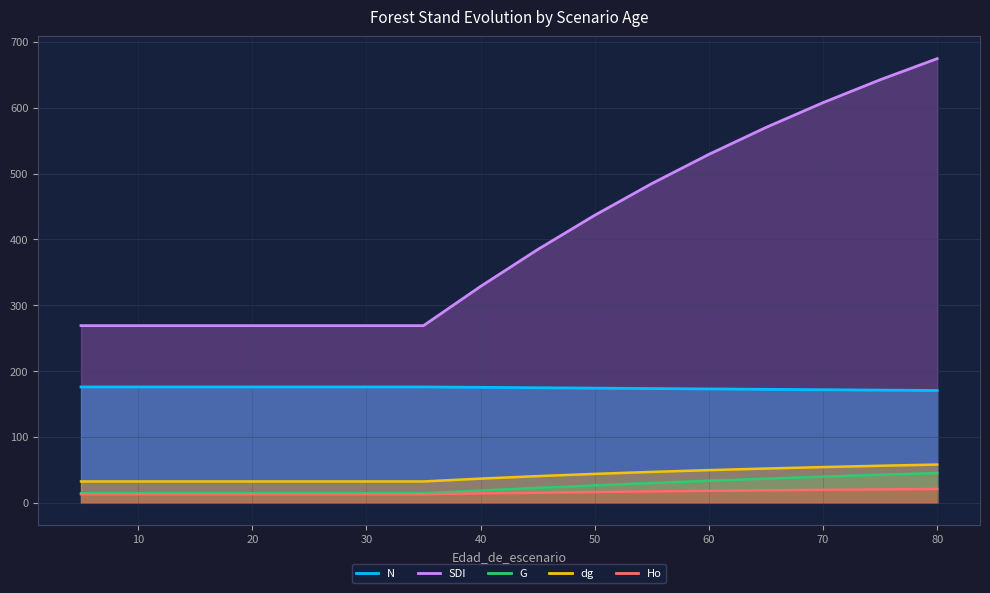

Which label corresponds to the smallest value in the chart?

5